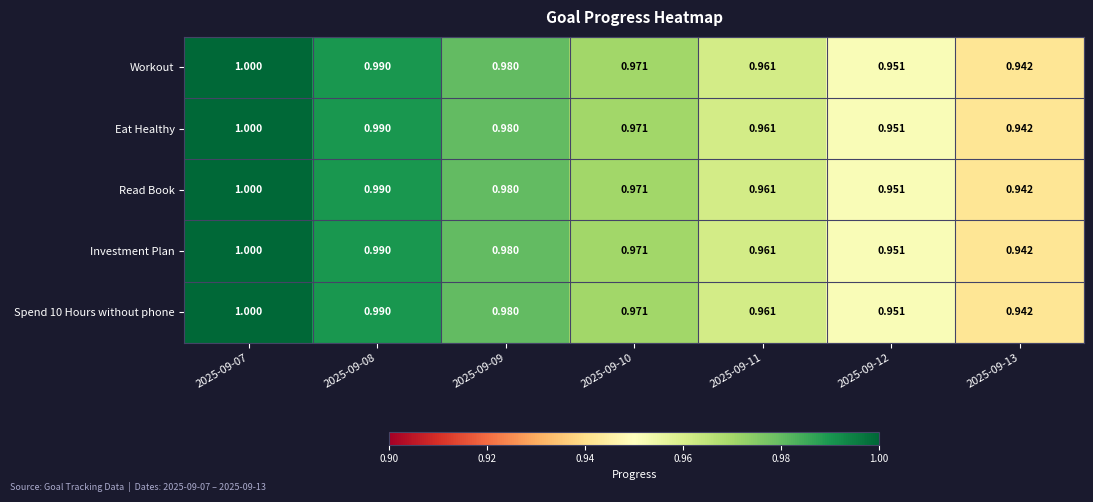

Is the value of Investment Plan at 2025-09-09 greater than the value of Eat Healthy at 2025-09-13?

Yes